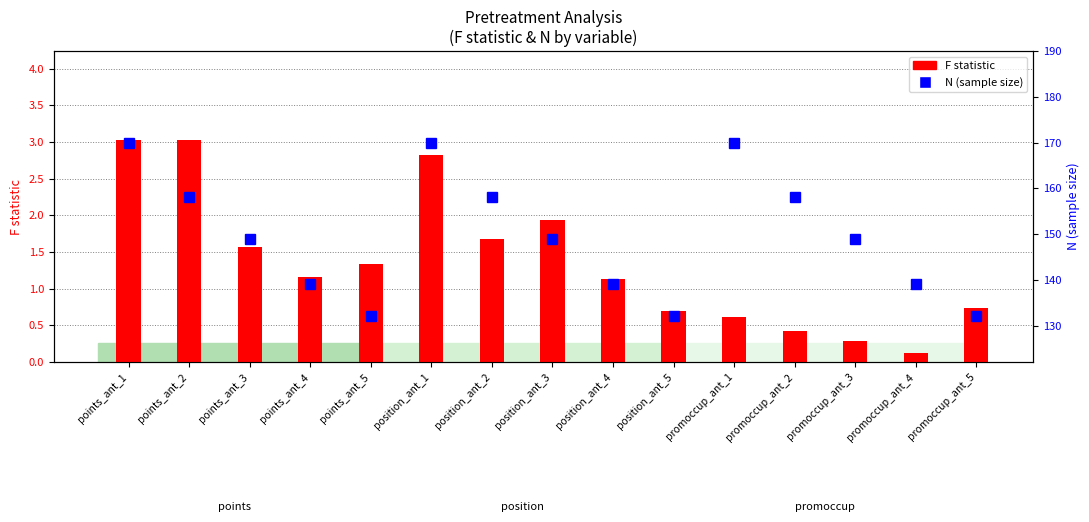

What is the sum of all N (sample size) values?

2244.0